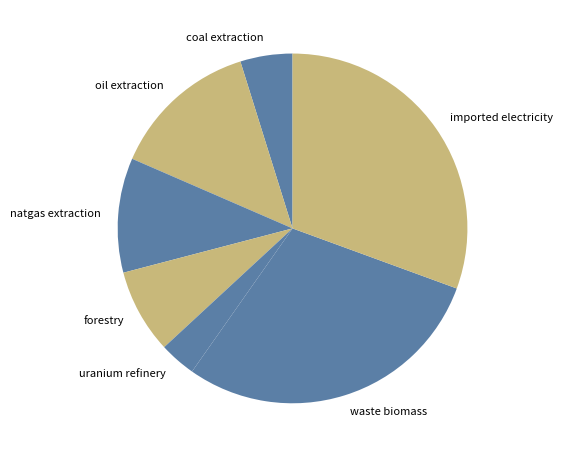

Is it true that imported electricity is 17% of the pie?

False